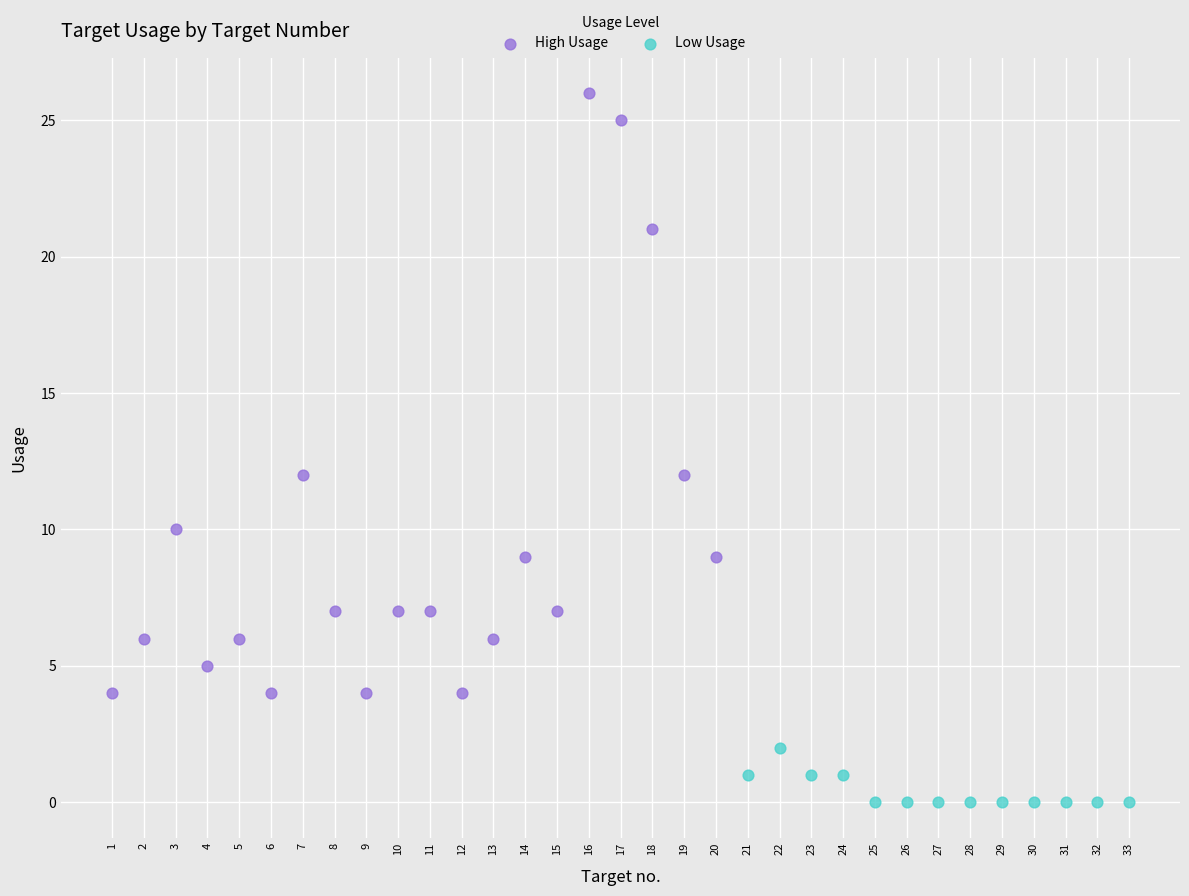

Which series contains the highest Y value?

High Usage